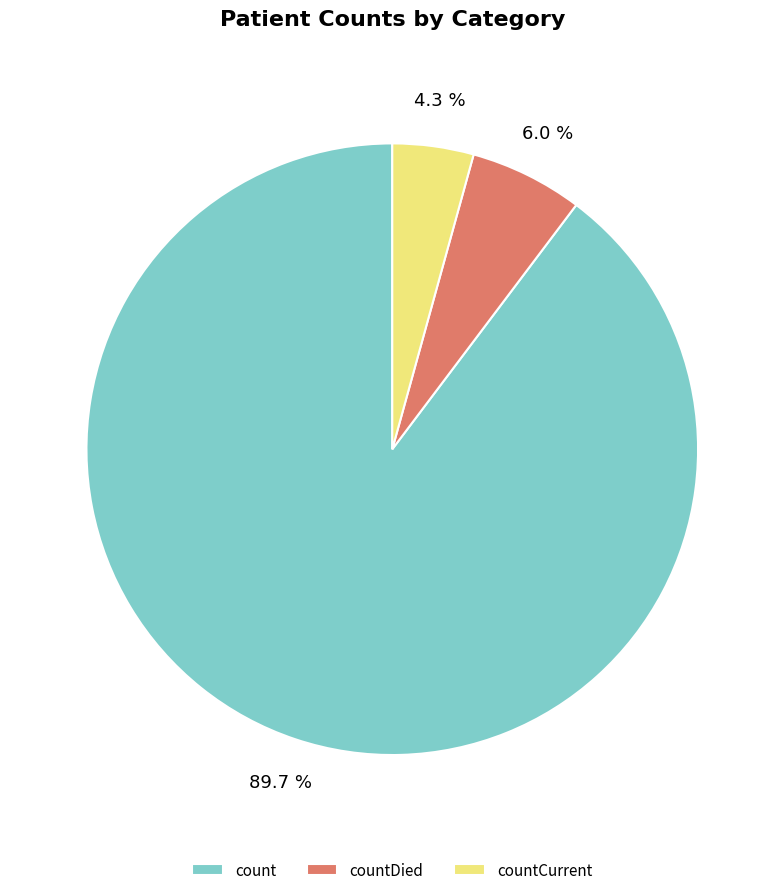

Is it true that count is 99% of the pie?

False